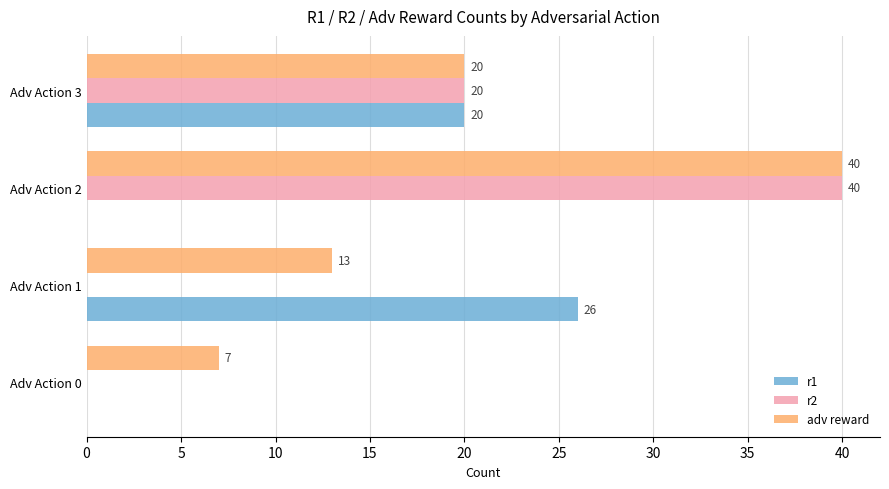

What is the average value of the r1 series?

12